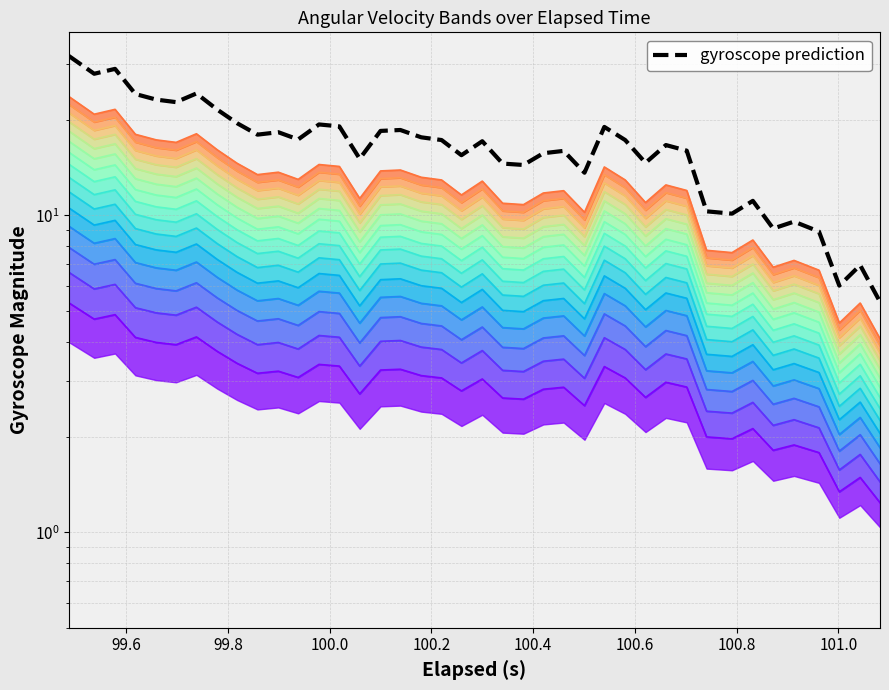

Reading left to right, what are all the values shown in this chart?

31.9	28.0	29.0	24.2	23.2	22.8	24.3	21.6	19.5	18.0	18.3	17.4	19.4	19.1	15.1	18.5	18.6	17.6	17.3	15.5	17.1	14.6	14.4	15.7	16.0	13.6	19.0	17.3	14.6	16.7	16.0	10.3	10.1	11.1	9.1	9.6	8.9	6.0	7.0	5.3